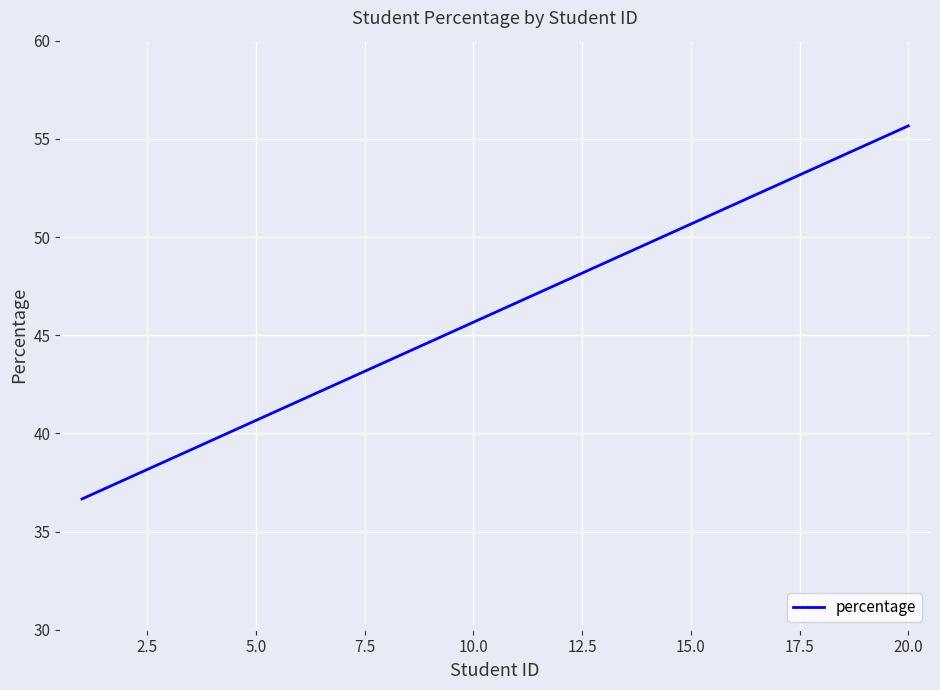

What is the difference between the maximum and minimum values?

19.0